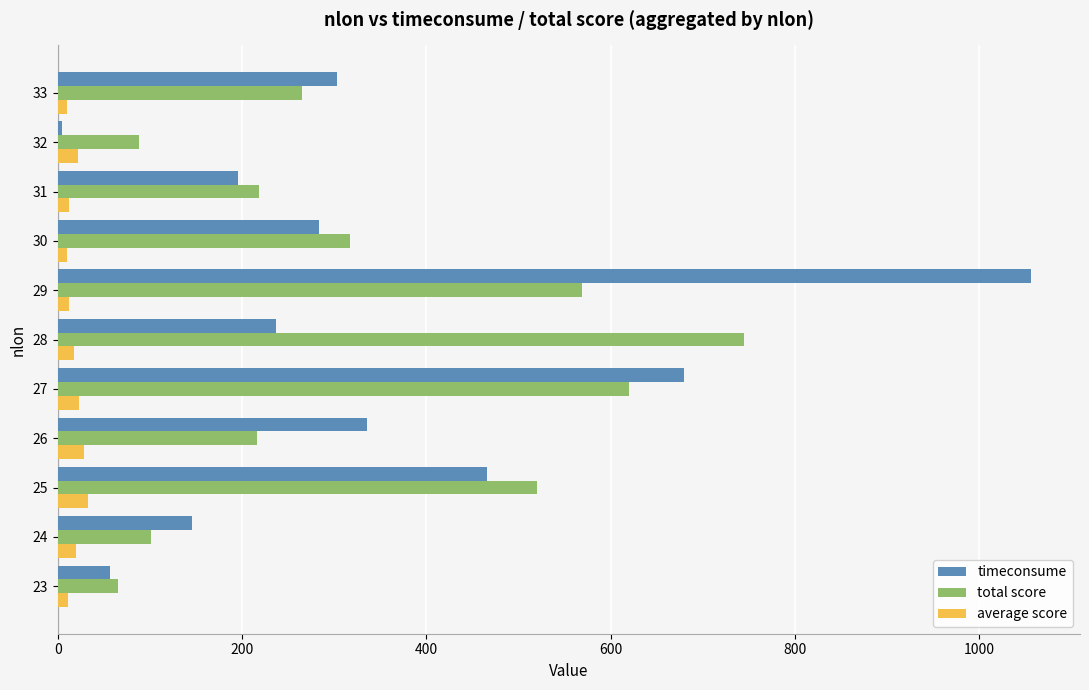

What is the difference between the highest and lowest values at 25?

486.4